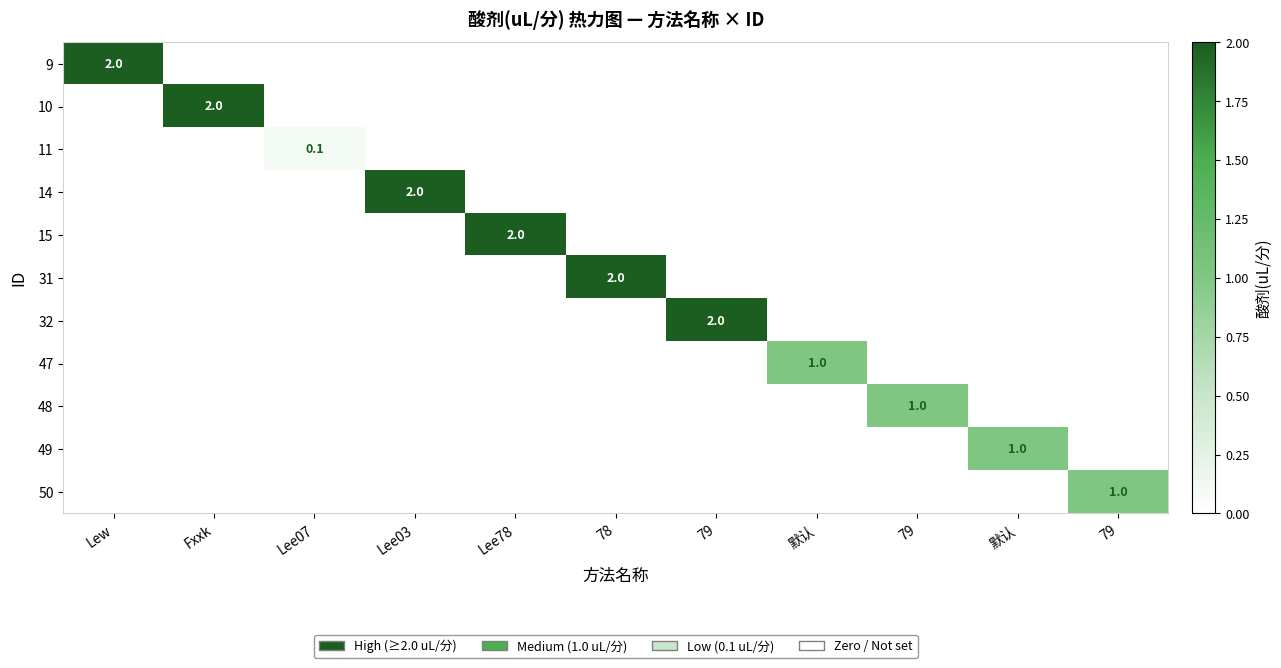

Is the value of 15 at 79 greater than the value of 49 at Lee78?

No